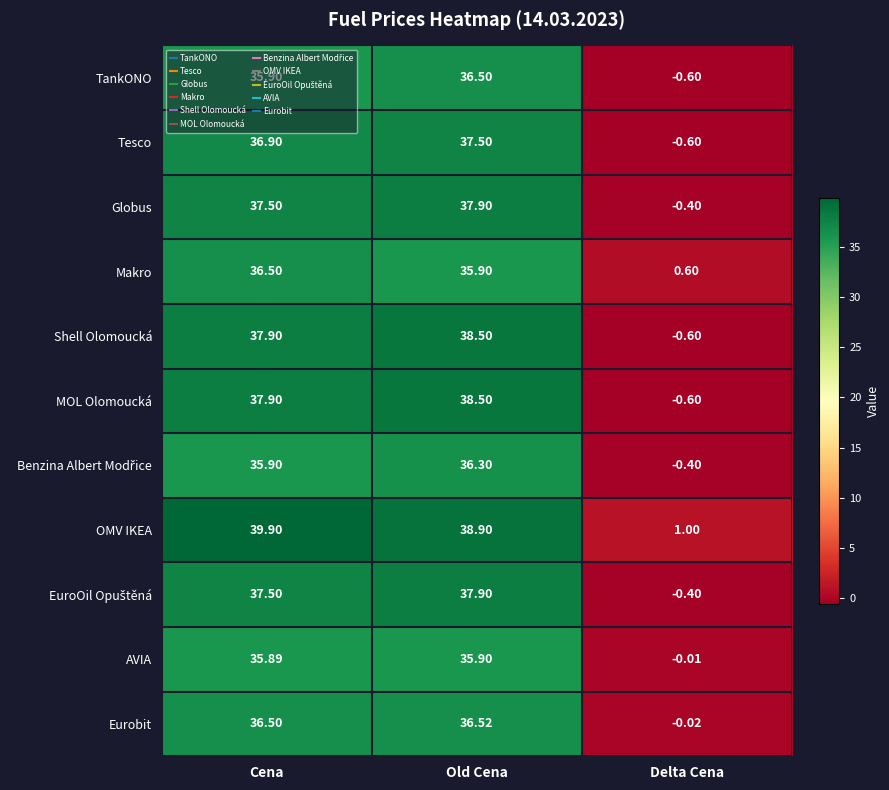

Which label corresponds to the smallest value in the chart?

Delta Cena